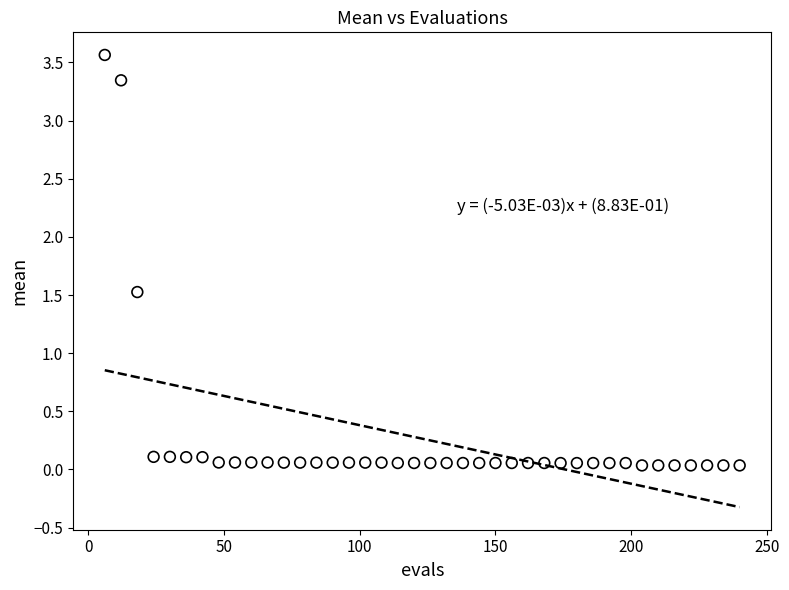

What is the range of X values (max minus min)?

234.0